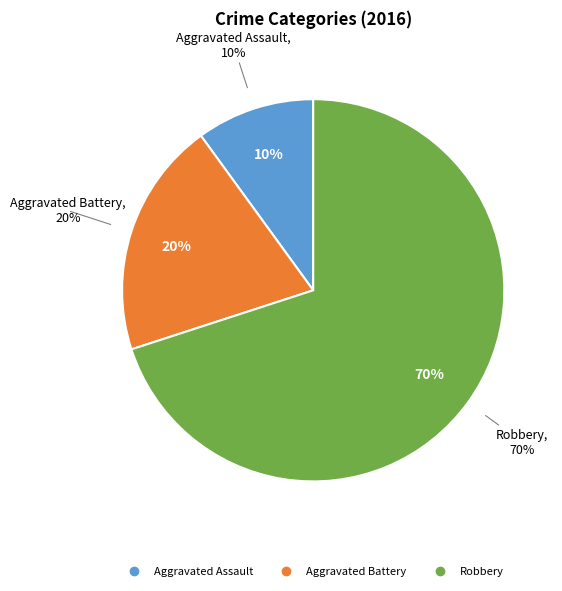

To the nearest percent, what is the combined percentage of Robbery and Aggravated Assault?

80%